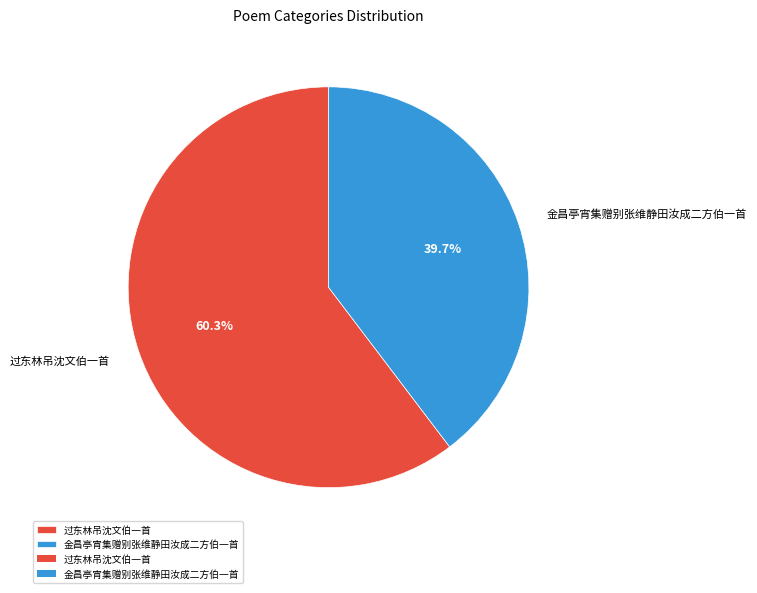

Which slice is the smallest?

金昌亭宵集赠别张维静田汝成二方伯一首